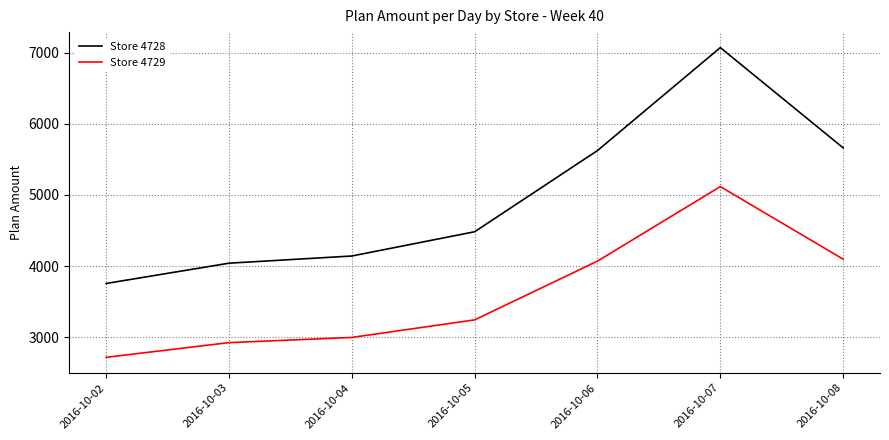

Reading right to left, what are all the values shown in this chart?

Store 4728: 2016-10-08=5661.3	2016-10-07=7069.6	2016-10-06=5623.0	2016-10-05=4482.4	2016-10-04=4141.6	2016-10-03=4040.8	2016-10-02=3755.6
Store 4729: 2016-10-08=4097.6	2016-10-07=5116.9	2016-10-06=4069.9	2016-10-05=3244.3	2016-10-04=2997.7	2016-10-03=2924.7	2016-10-02=2718.3